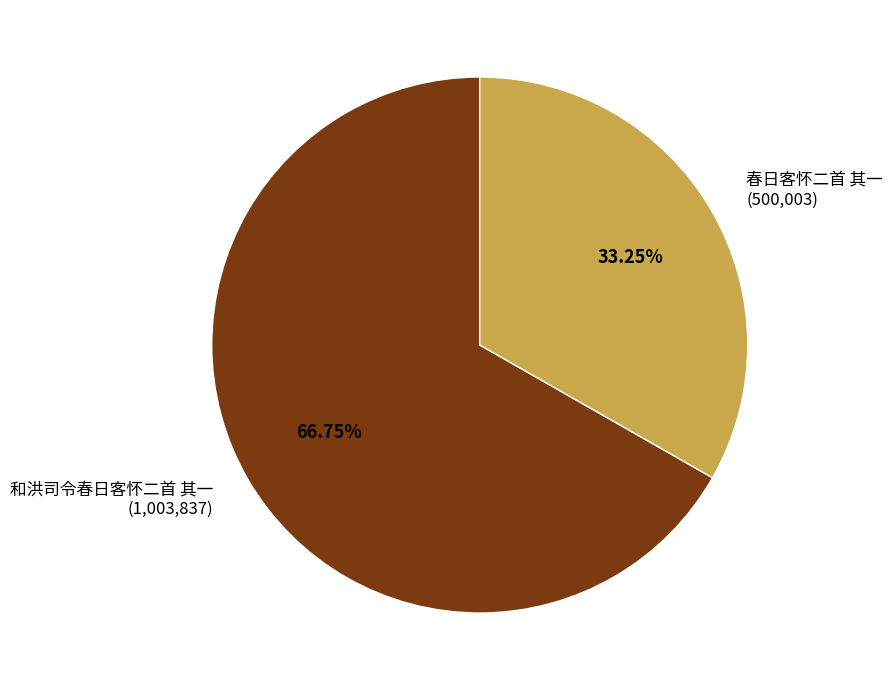

How many slices are in this pie chart?

2